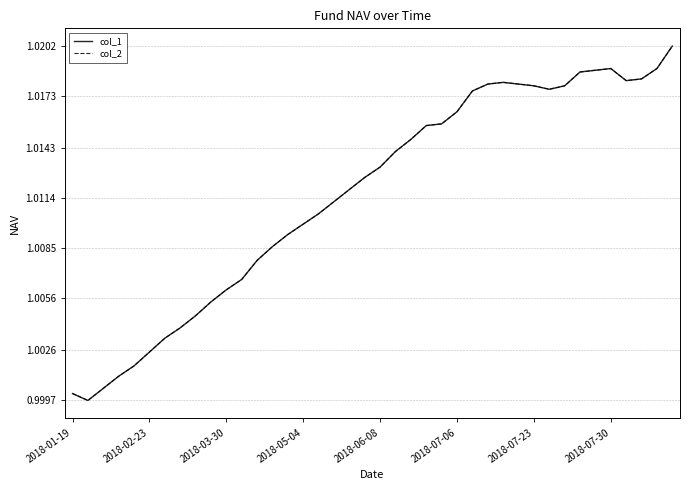

What is the maximum value for col_2?

1.0